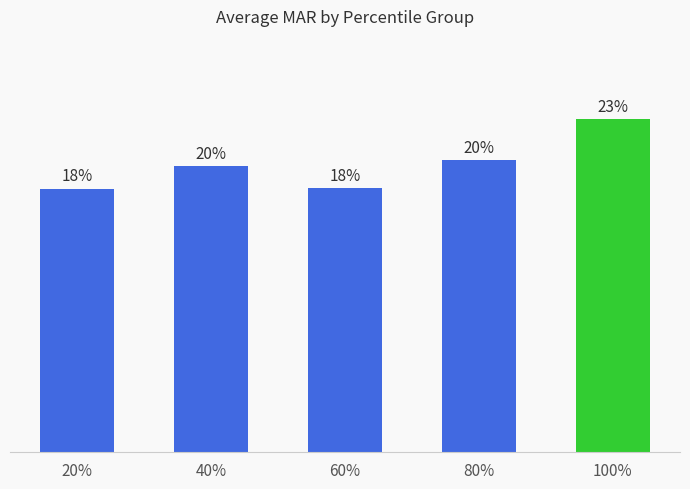

Which has a higher value, 100% or 20%?

100%